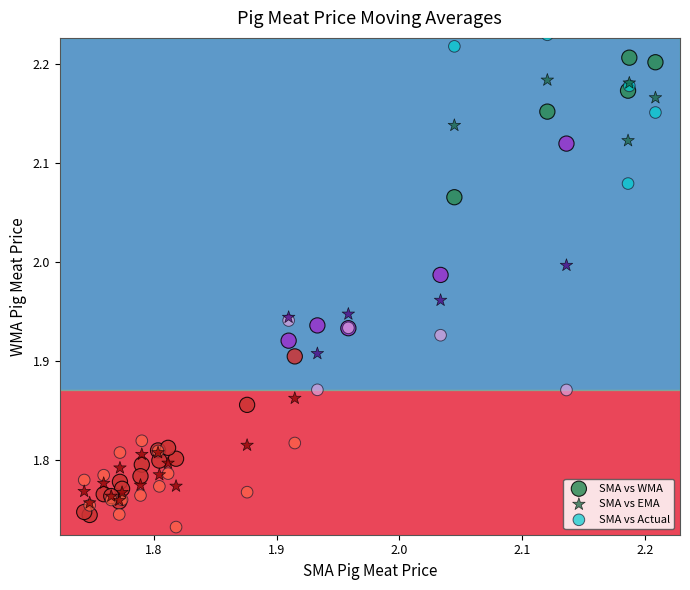

Which series has the widest spread of Y values?

SMA vs Actual